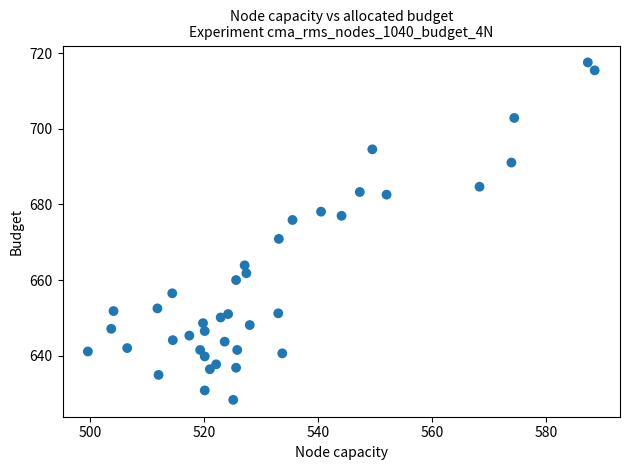

What Y value in the scatter plot is closest to 672?

670.9